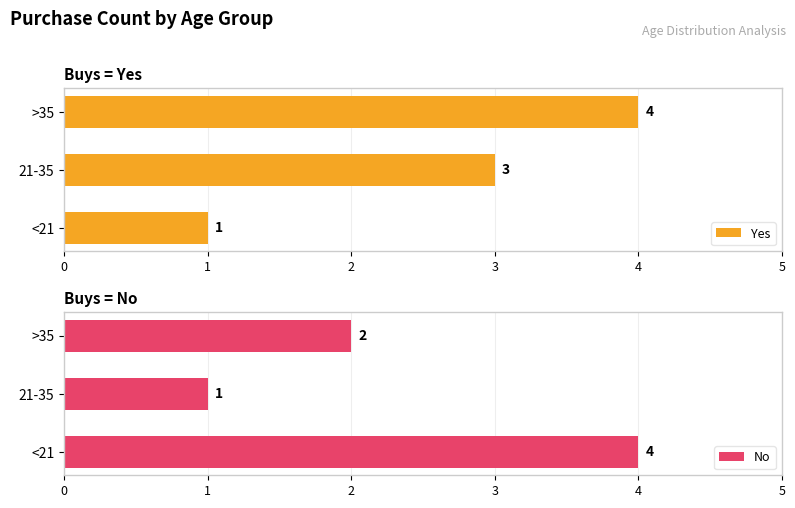

The value of Yes at >35 is 4. True or false?

True